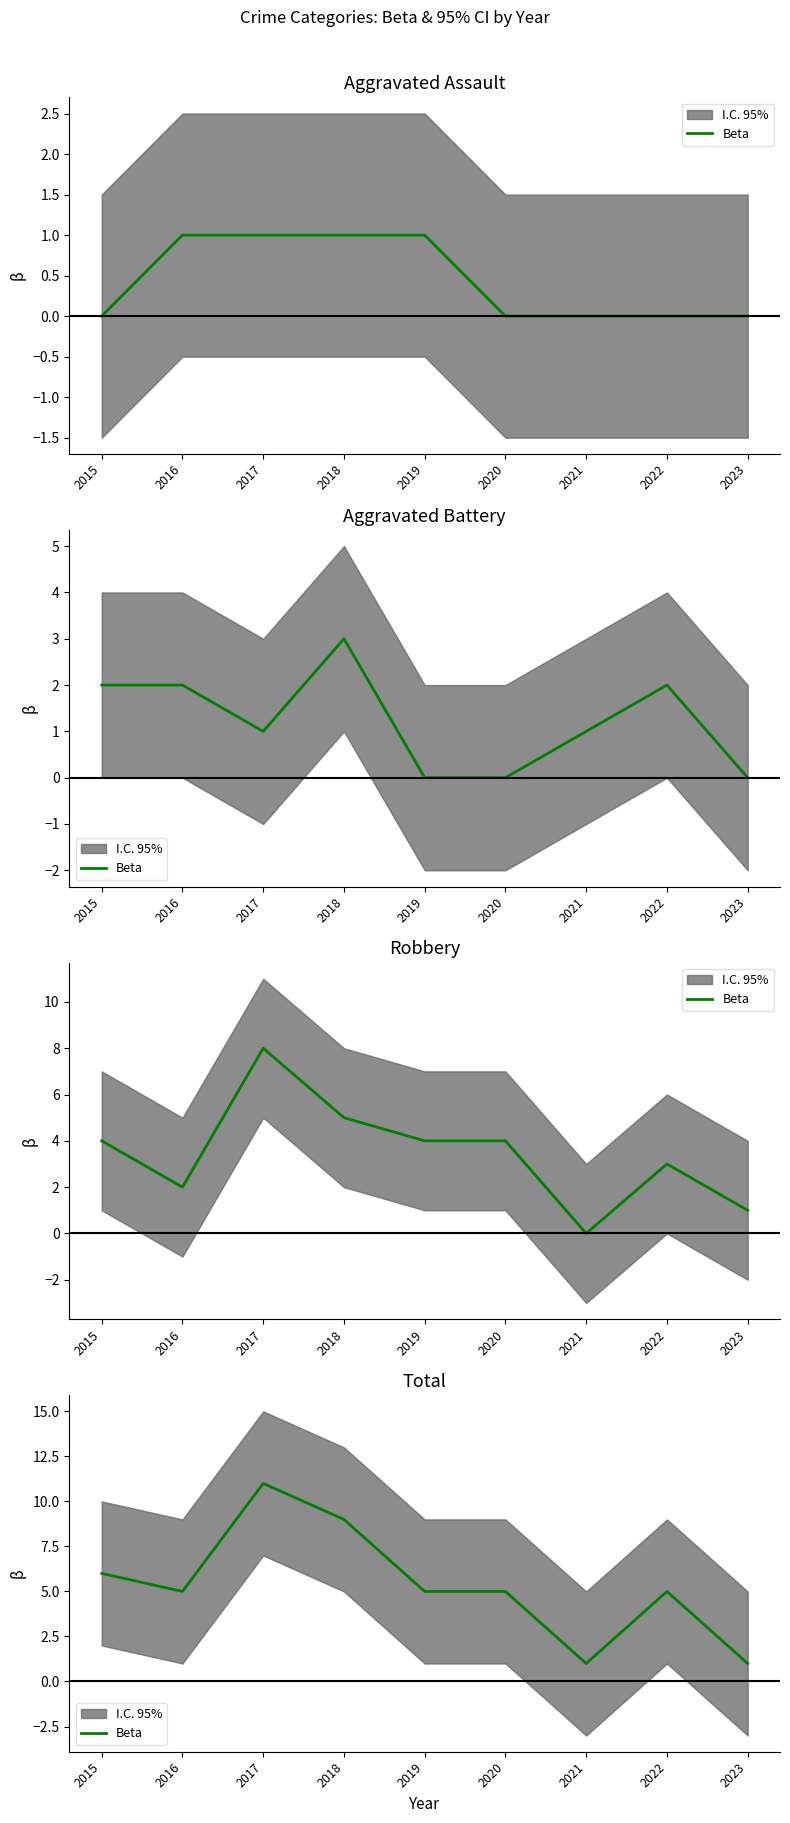

Reading left to right, extract all data points from this chart.

6	5	11	9	5	5	1	5	1